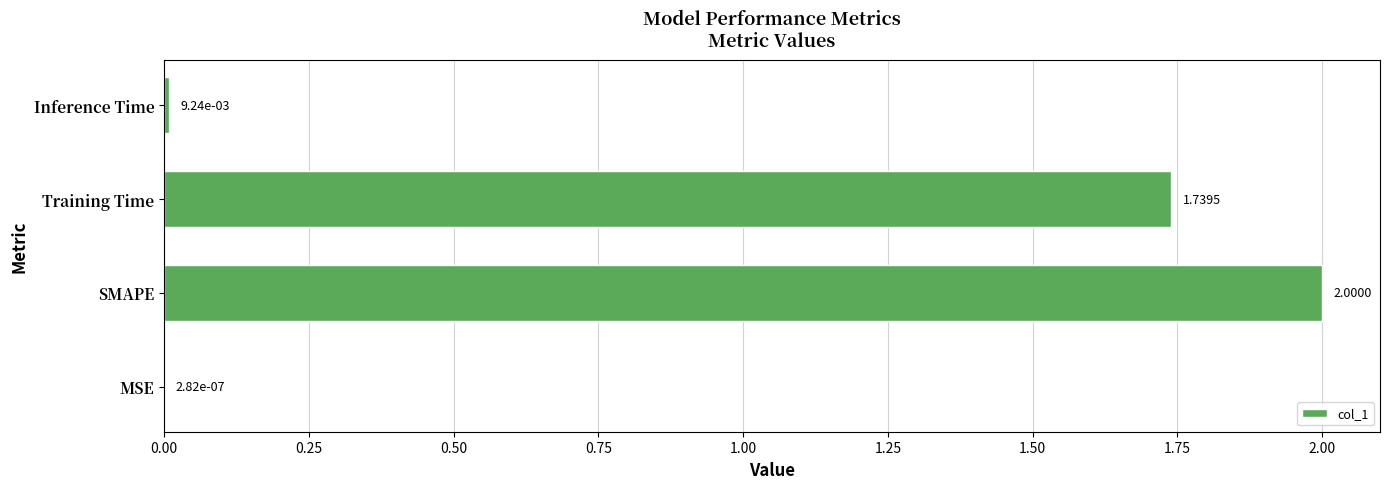

What is the sum of all values?

3.7